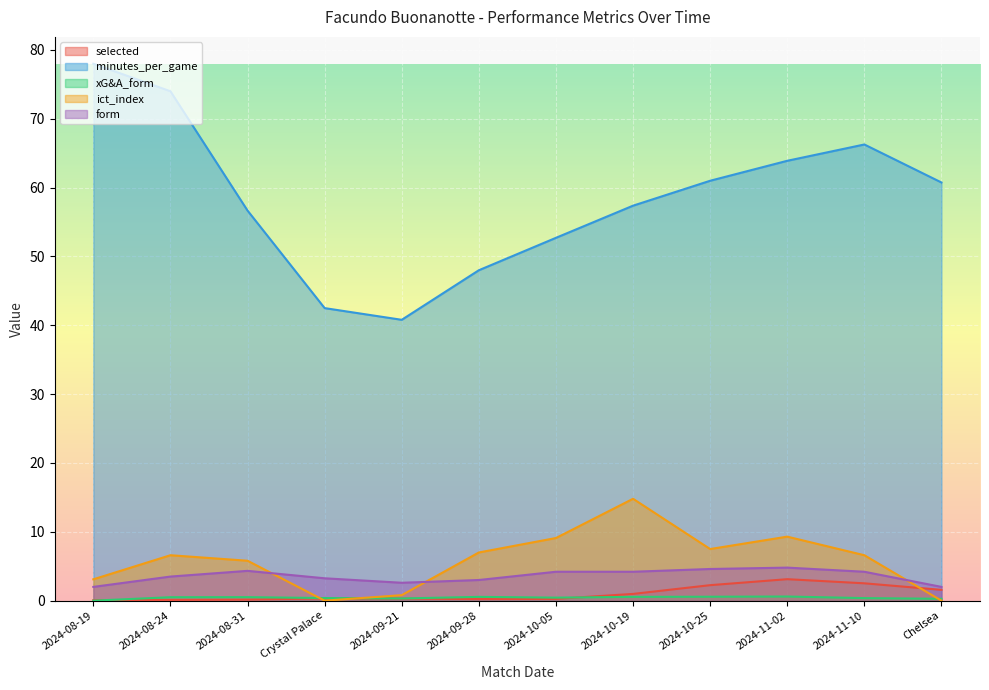

Reading left to right, list all the values displayed in this chart.

selected: 0.1	0.1	0.1	0.3	0.3	0.2	0.3	1.0	2.2	3.1	2.5	1.6
minutes_per_game: 78.0	74.0	56.7	42.5	40.8	48.0	52.7	57.4	61.0	63.9	66.3	60.8
xG&A_form: 0.0	0.5	0.5	0.4	0.3	0.6	0.4	0.6	0.6	0.6	0.4	0.3
ict_index: 3.1	6.6	5.8	0.0	0.8	7.0	9.1	14.8	7.5	9.3	6.6	0.0
form: 2.0	3.5	4.3	3.2	2.6	3.0	4.2	4.2	4.6	4.8	4.2	2.0